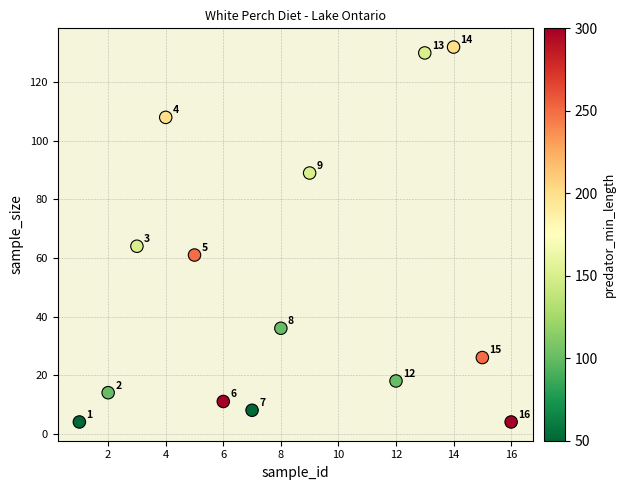

What Y value in the scatter plot is closest to 68?

64